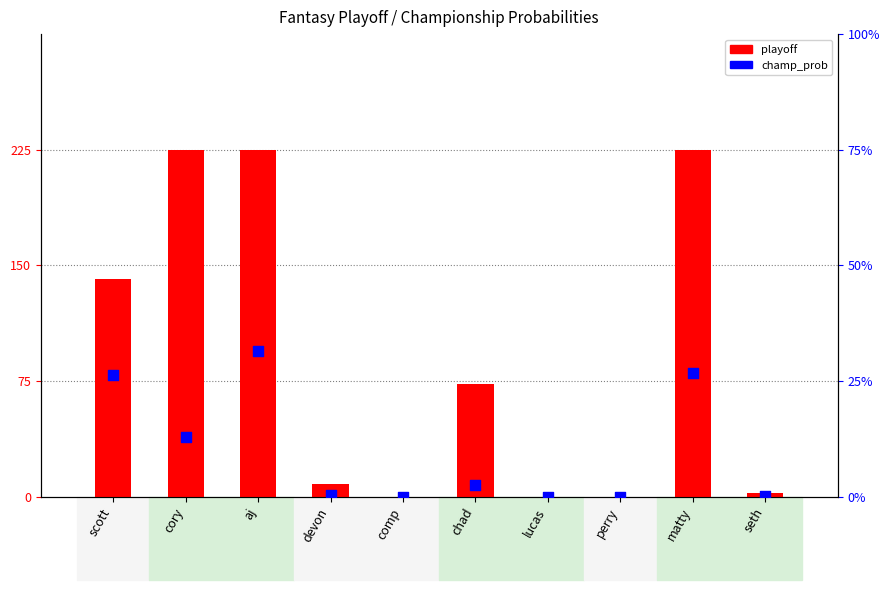

Is the value of champ_prob at chad greater than the value of playoff at scott?

No